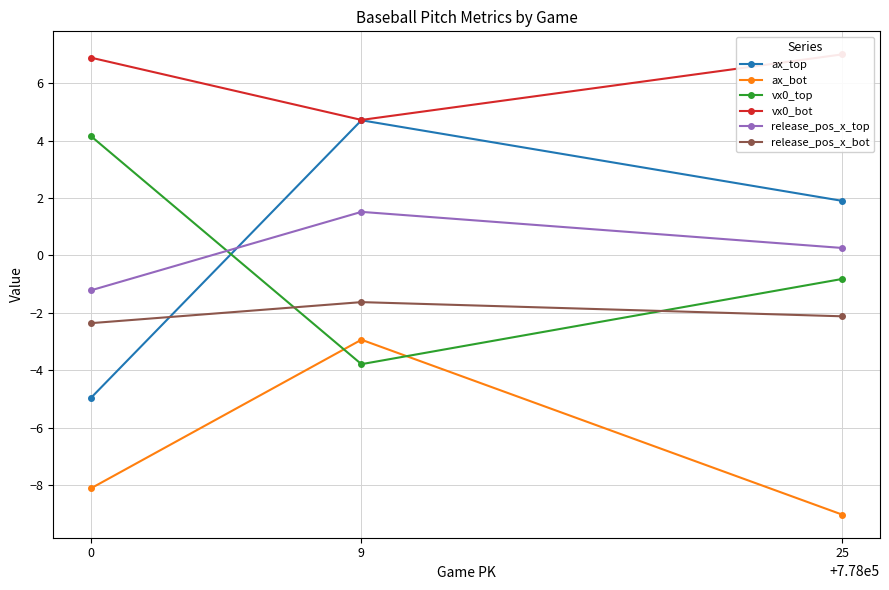

Does the chart display data point markers on the line(s)?

Yes